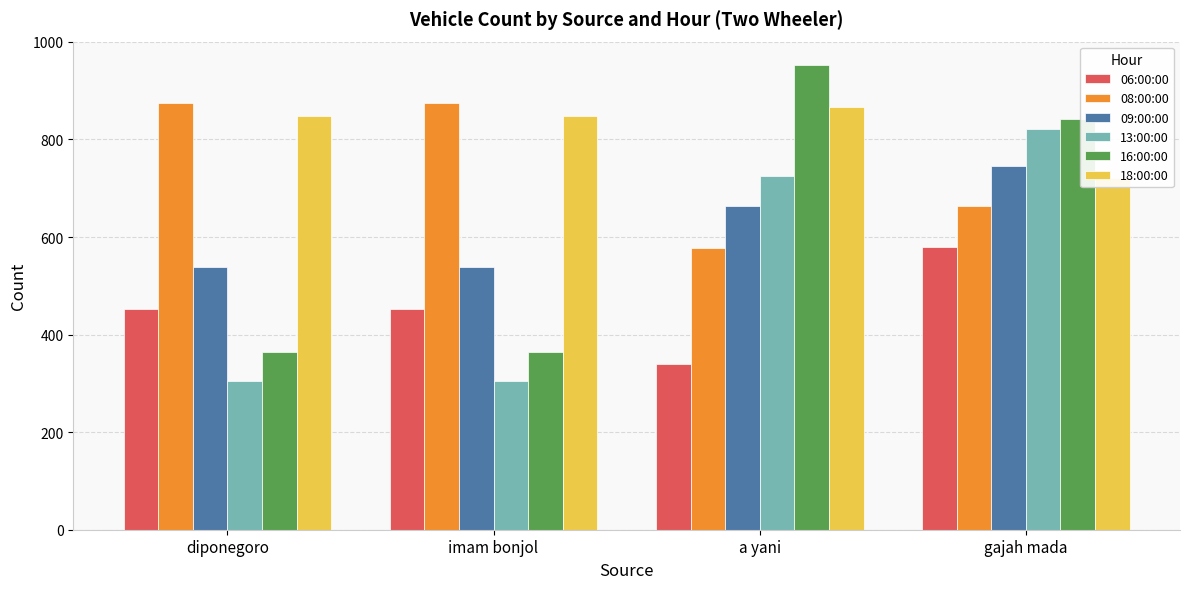

What is the average value of the 06:00:00 series?

456